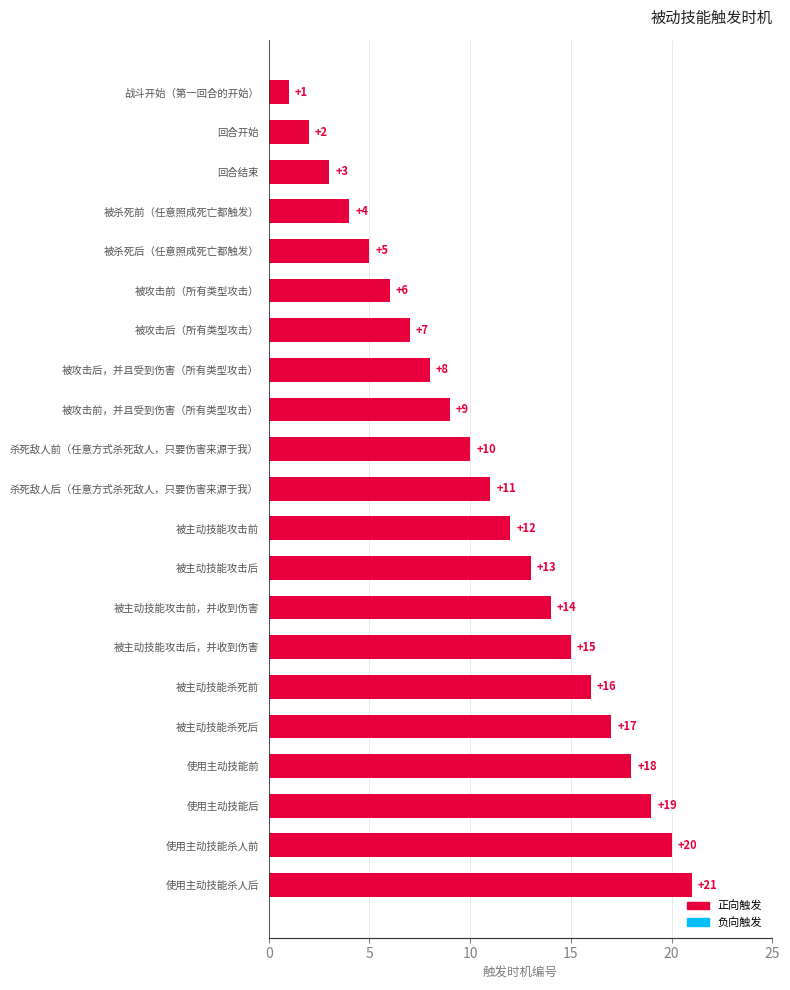

Reading bottom to top, what are all the values shown in this chart?

使用主动技能杀人后=21	使用主动技能杀人前=20	使用主动技能后=19	使用主动技能前=18	被主动技能杀死后=17	被主动技能杀死前=16	被主动技能攻击后，并收到伤害=15	被主动技能攻击前，并收到伤害=14	被主动技能攻击后=13	被主动技能攻击前=12	杀死敌人后（任意方式杀死敌人，只要伤害来源于我）=11	杀死敌人前（任意方式杀死敌人，只要伤害来源于我）=10	被攻击前，并且受到伤害（所有类型攻击）=9	被攻击后，并且受到伤害（所有类型攻击）=8	被攻击后（所有类型攻击）=7	被攻击前（所有类型攻击）=6	被杀死后（任意照成死亡都触发）=5	被杀死前（任意照成死亡都触发）=4	回合结束=3	回合开始=2	战斗开始（第一回合的开始）=1